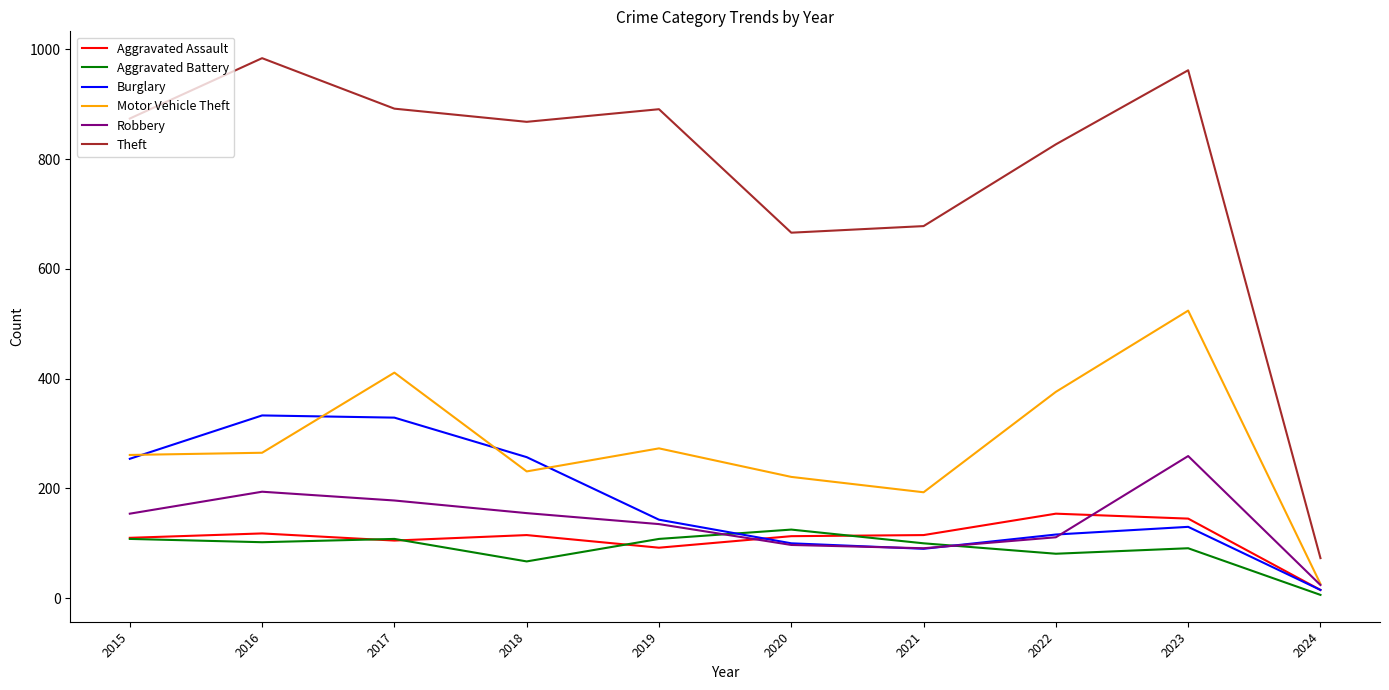

How many categories are shown in the chart?

10